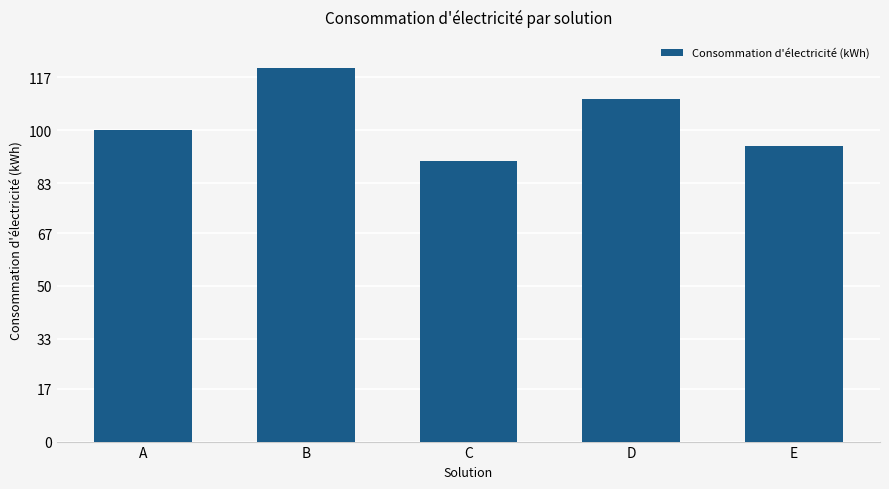

Count the values in the range 95 to 110.

3